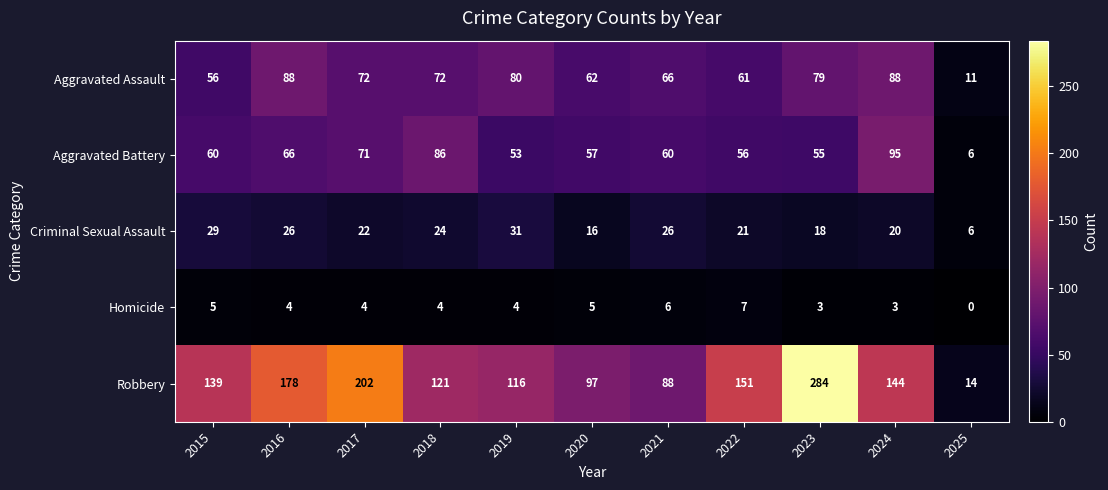

What is the difference between the maximum and minimum values in the Robbery series?

270